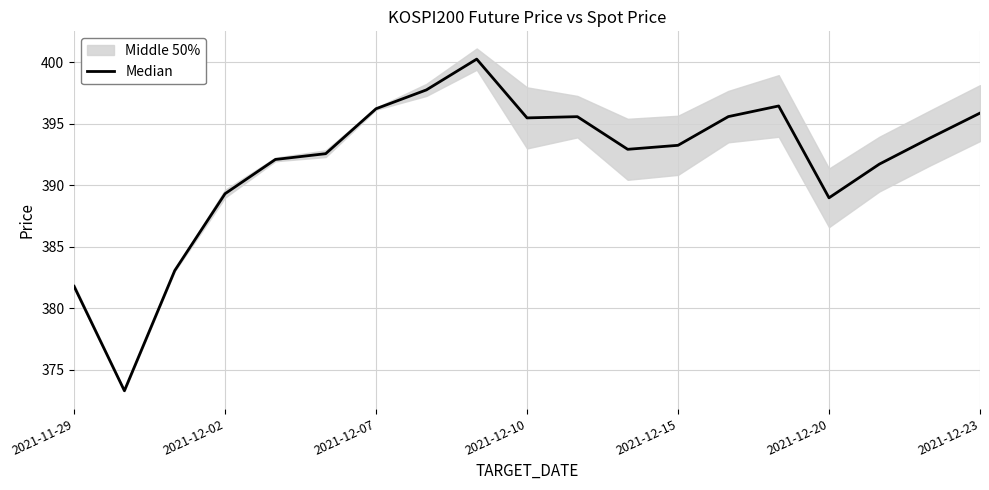

Is it true that the value at 8 is 400.3?

True